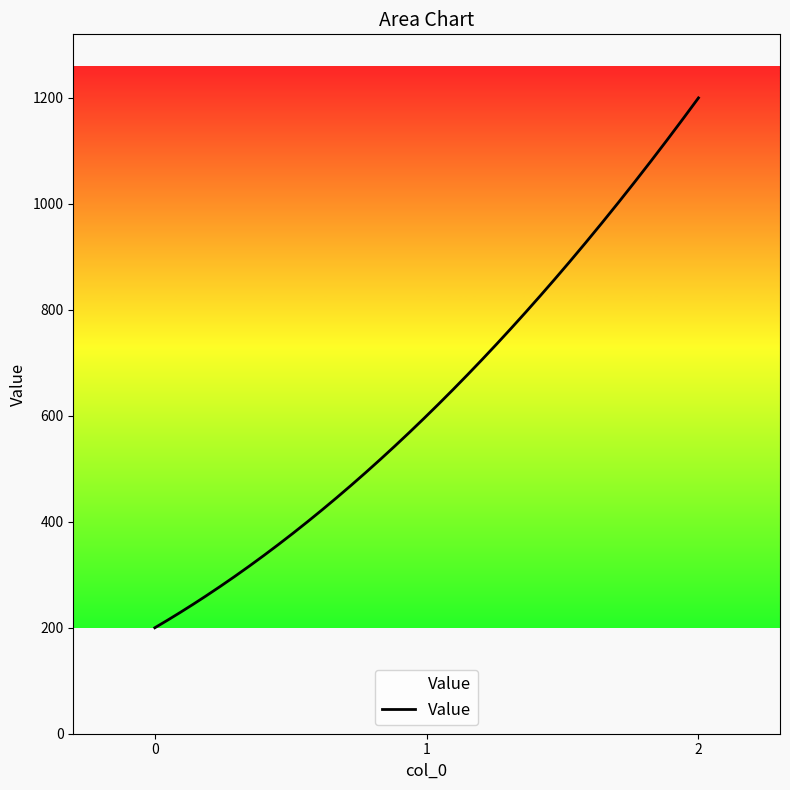

Approximately how many times larger is the value at 1 compared to 2?

0.5